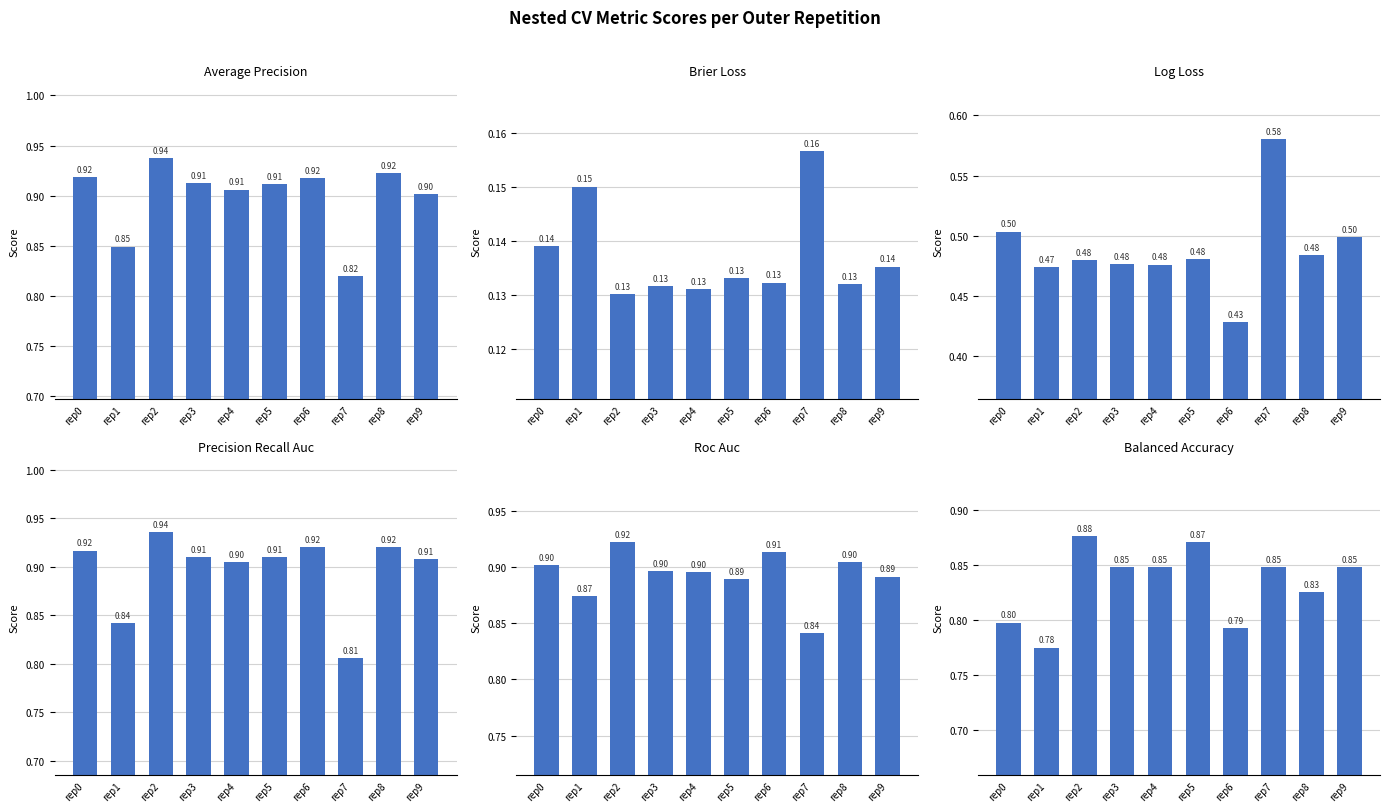

Reading left to right, list all the values displayed in this chart.

ncv_average_precision: rep0=0.9	rep1=0.8	rep2=0.9	rep3=0.9	rep4=0.9	rep5=0.9	rep6=0.9	rep7=0.8	rep8=0.9	rep9=0.9
ncv_brier_loss: rep0=0.1	rep1=0.2	rep2=0.1	rep3=0.1	rep4=0.1	rep5=0.1	rep6=0.1	rep7=0.2	rep8=0.1	rep9=0.1
ncv_log_loss: rep0=0.5	rep1=0.5	rep2=0.5	rep3=0.5	rep4=0.5	rep5=0.5	rep6=0.4	rep7=0.6	rep8=0.5	rep9=0.5
ncv_precision_recall_auc: rep0=0.9	rep1=0.8	rep2=0.9	rep3=0.9	rep4=0.9	rep5=0.9	rep6=0.9	rep7=0.8	rep8=0.9	rep9=0.9
ncv_roc_auc: rep0=0.9	rep1=0.9	rep2=0.9	rep3=0.9	rep4=0.9	rep5=0.9	rep6=0.9	rep7=0.8	rep8=0.9	rep9=0.9
ncv_balanced_accuracy: rep0=0.8	rep1=0.8	rep2=0.9	rep3=0.8	rep4=0.8	rep5=0.9	rep6=0.8	rep7=0.8	rep8=0.8	rep9=0.8